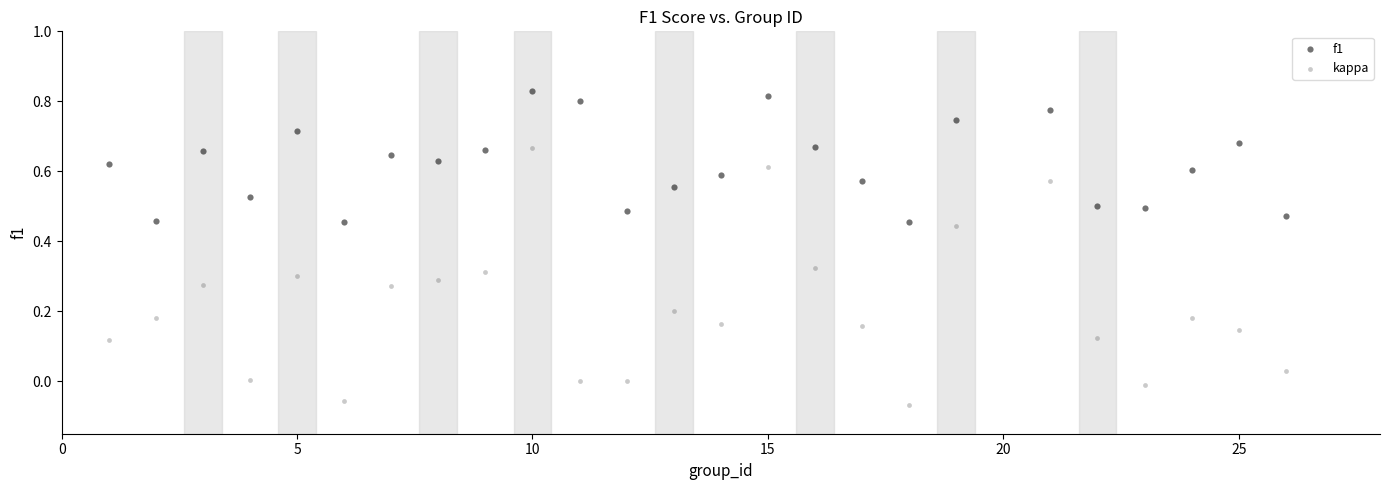

What is the X range (max minus min) for the scatter plot?

25.0